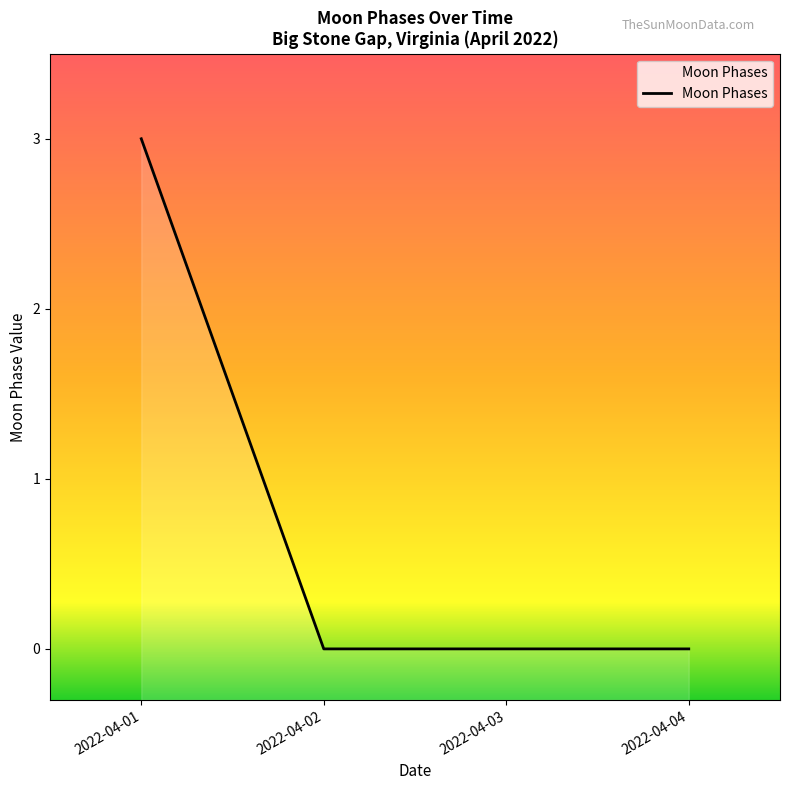

Is it true that the value at 2022-04-02 is -1?

False